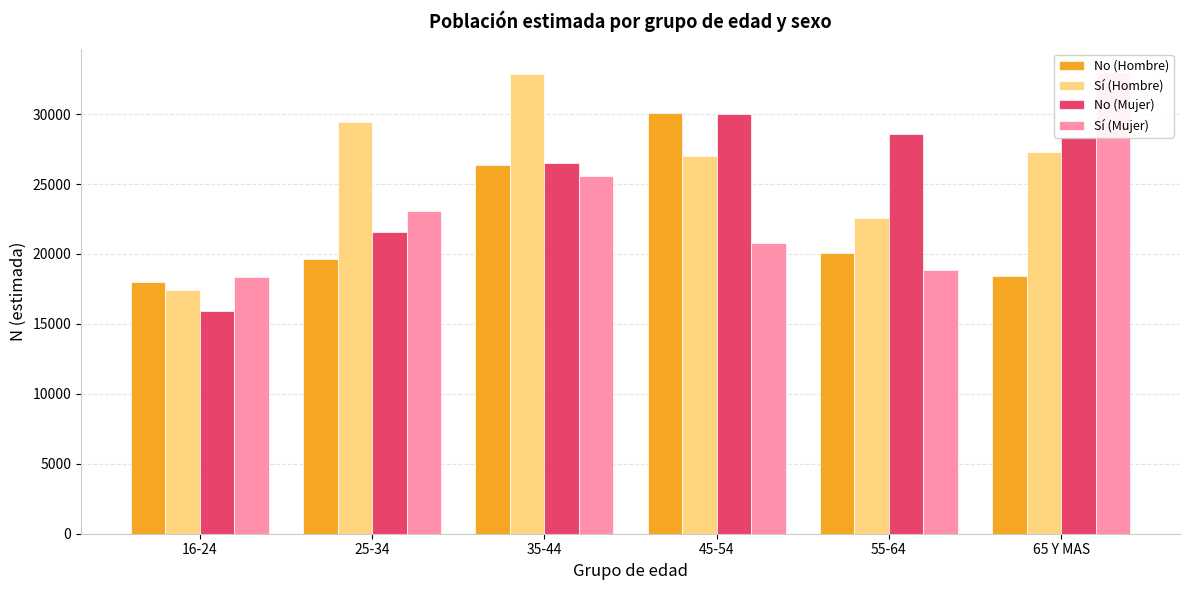

How many groups of bars are there?

6